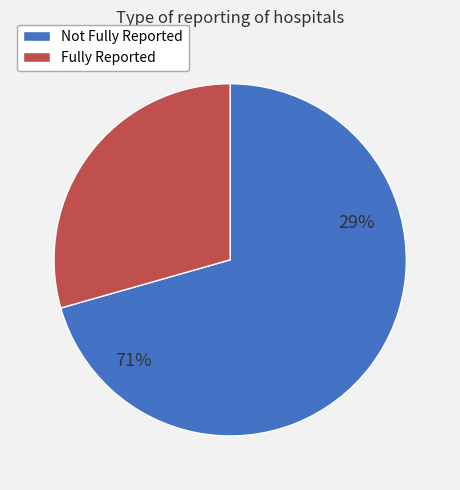

To the nearest percent, what is the combined percentage of false and true?

100%